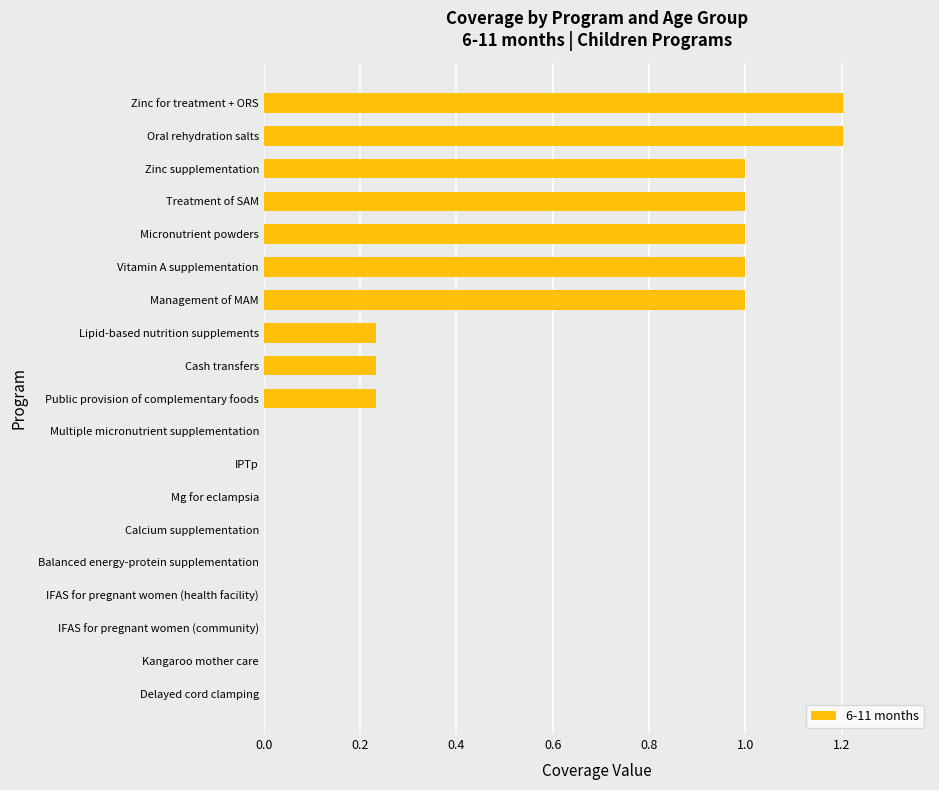

Is it true that the value at IPTp is -0.6?

False